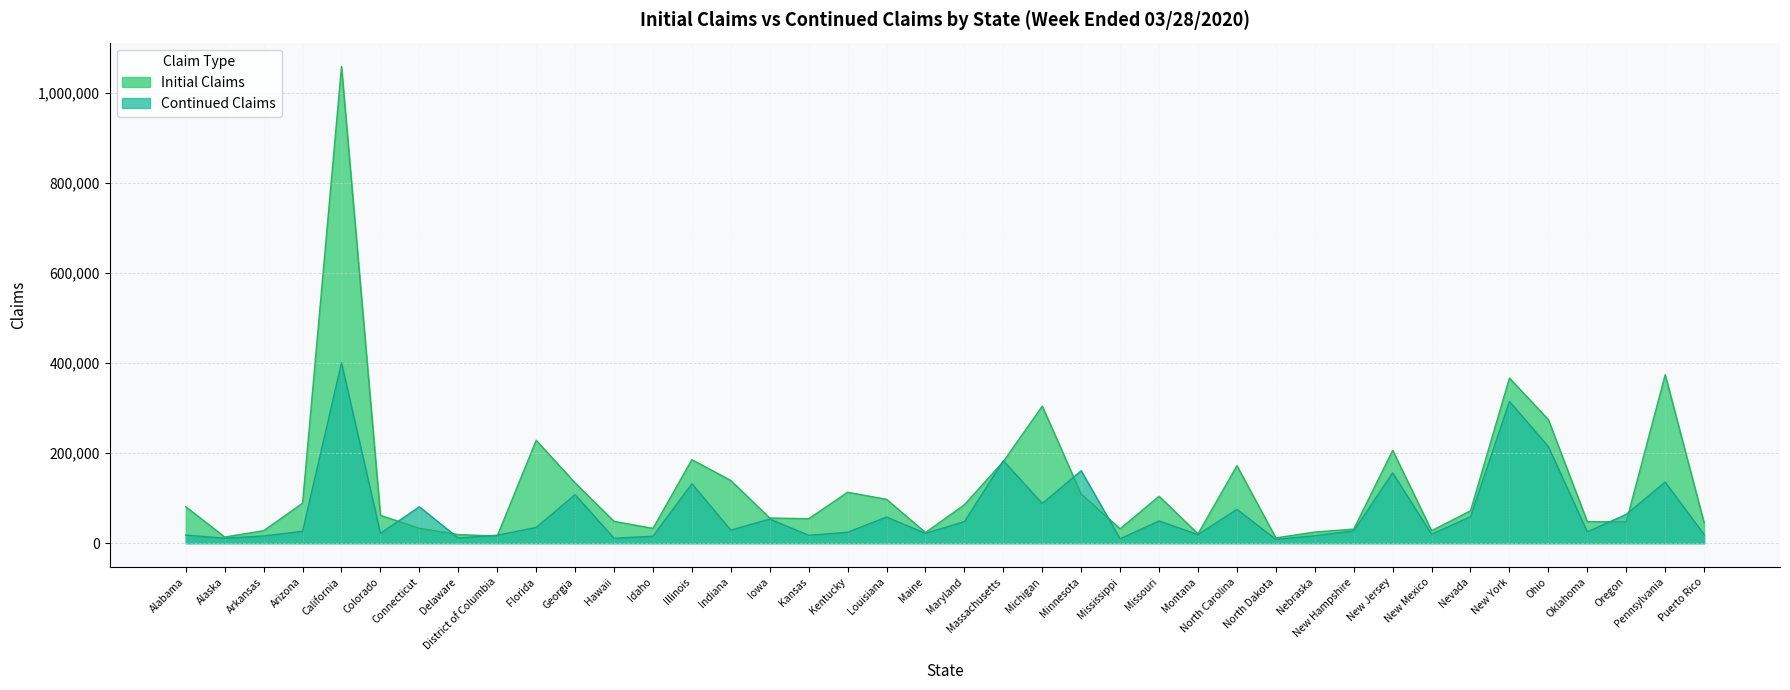

True or false: Continued Claims and Initial Claims intersect in this chart.

True